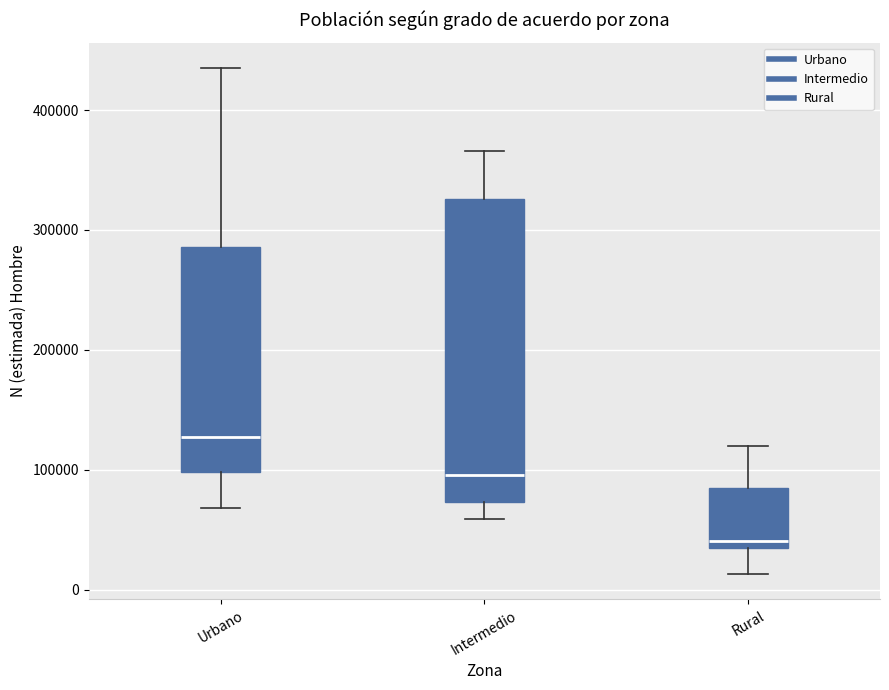

Reading left to right, transcribe this box plot: for each box, give where its median line is, the range the box spans, and where its two whiskers end, as read against the y-axis. The values are not printed on the chart, so give them approximately, as read against the axis.

Urbano: median 130000, box 100000 to 290000, whiskers 70000 to 440000
Intermedio: median 100000, box 70000 to 330000, whiskers 60000 to 370000
Rural: median 40000 (just above the box's lower edge), box 40000 to 80000, whiskers 10000 to 120000